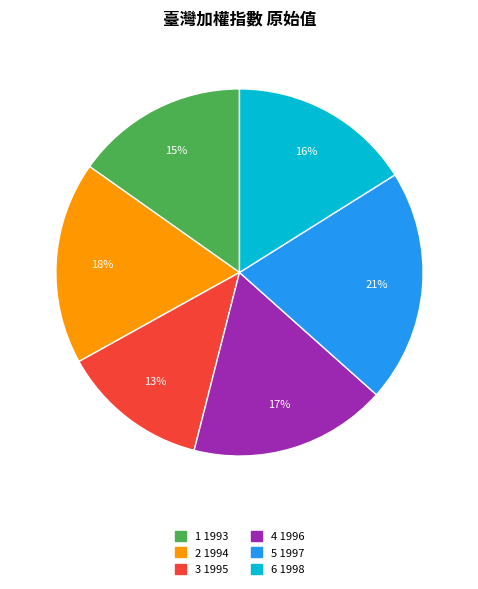

Is there a majority slice in this chart?

No